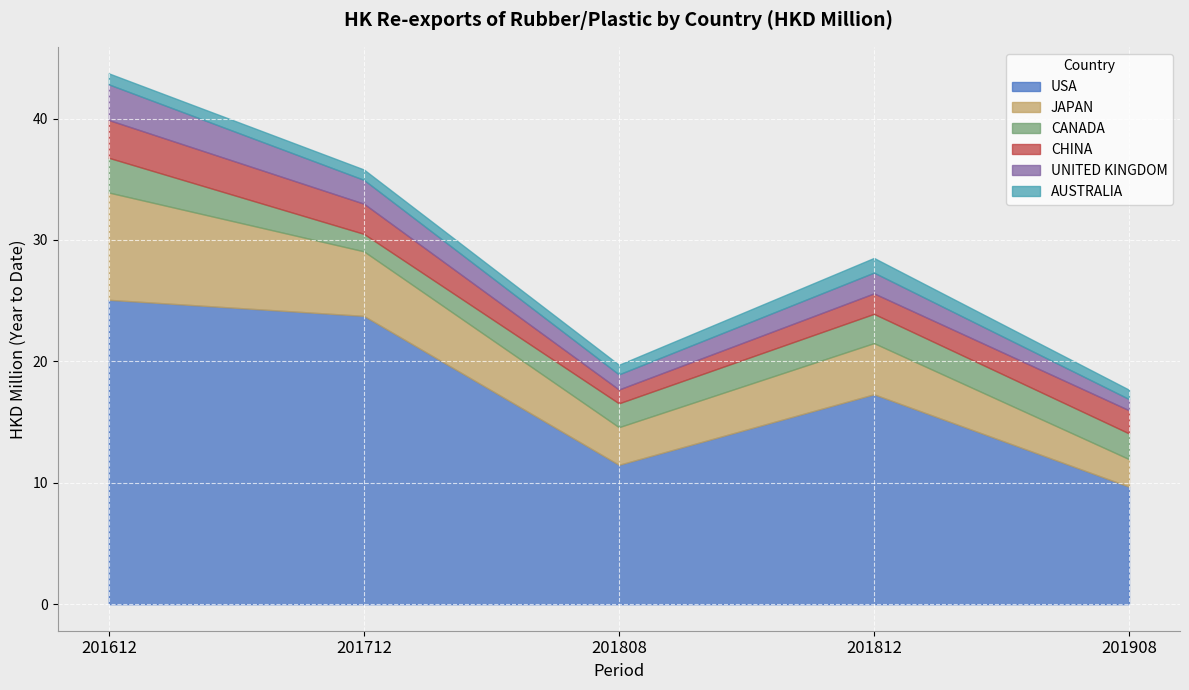

Where is AUSTRALIA nearest to the value 0?

201908